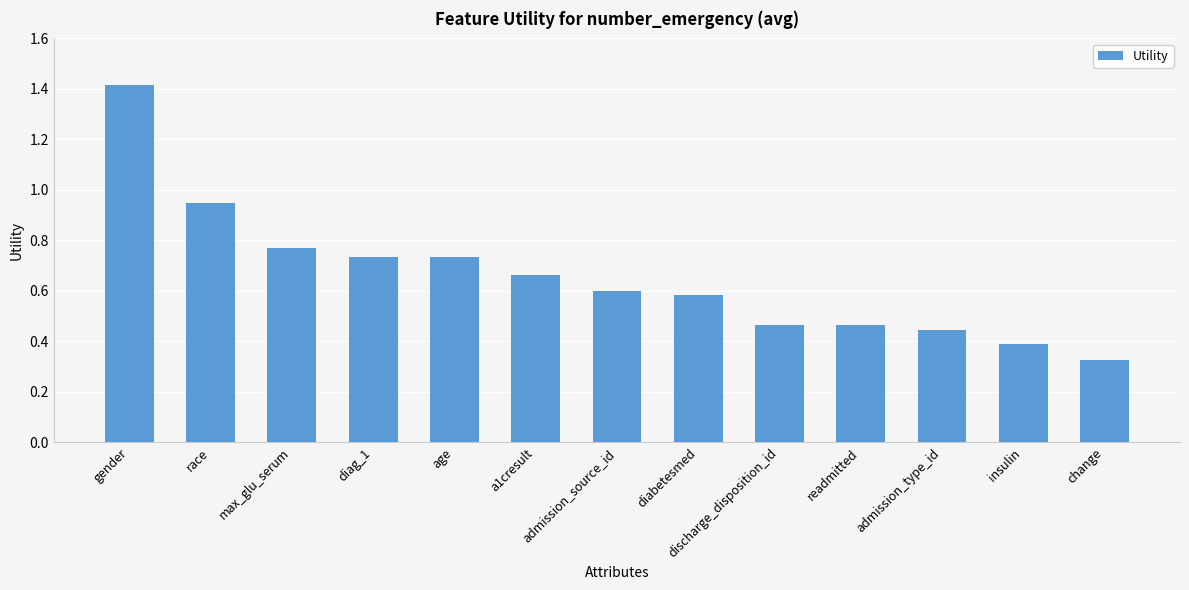

At which label is the value closest to 0?

change